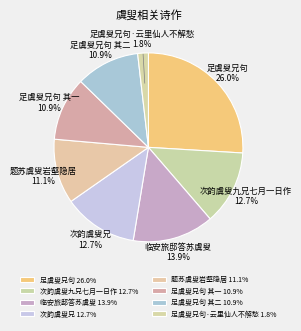

To the nearest percent, what is the difference between the 次韵虞叟九兄七月一日作 and 足虞叟兄句 其一 slice percentages?

2%